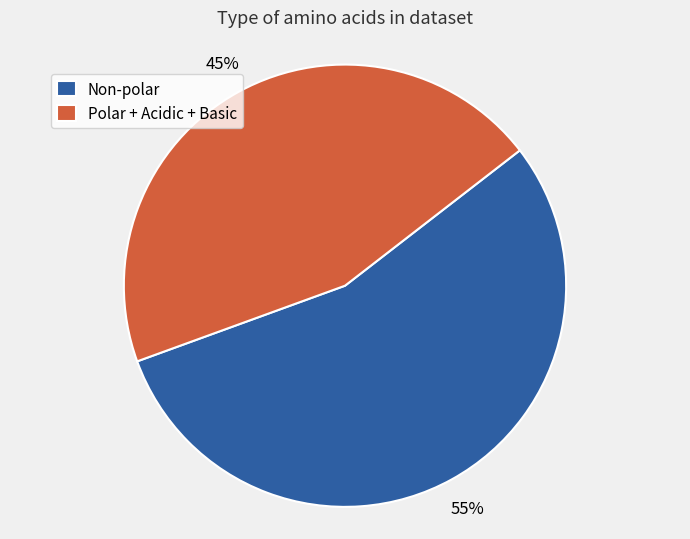

Does any single category account for the majority?

Yes